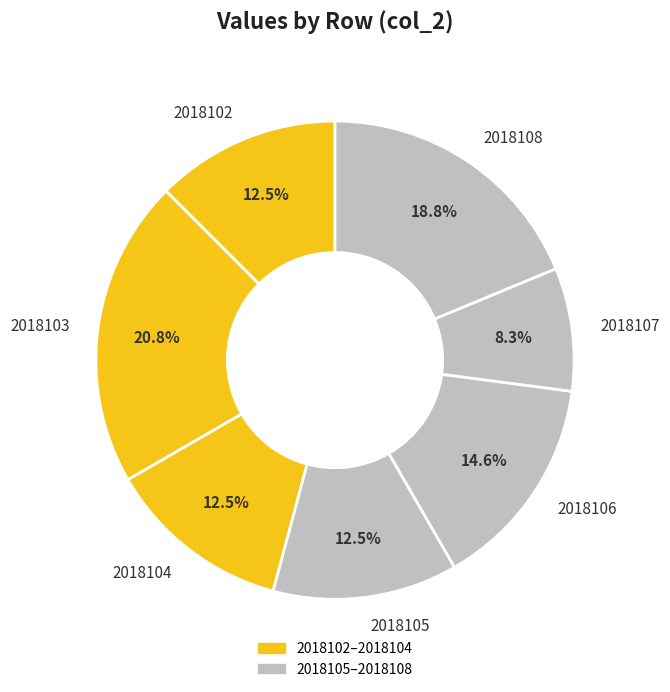

What portion of the pie excludes 2018102?

87.5%